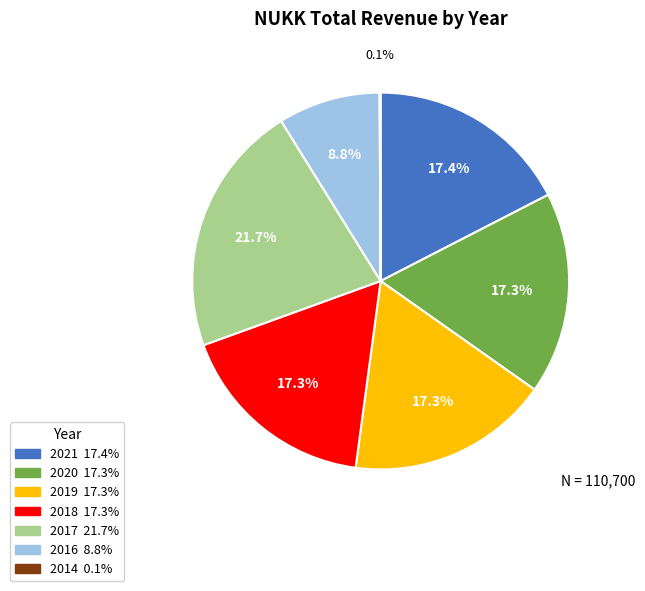

Which category has the biggest portion of the pie?

2017